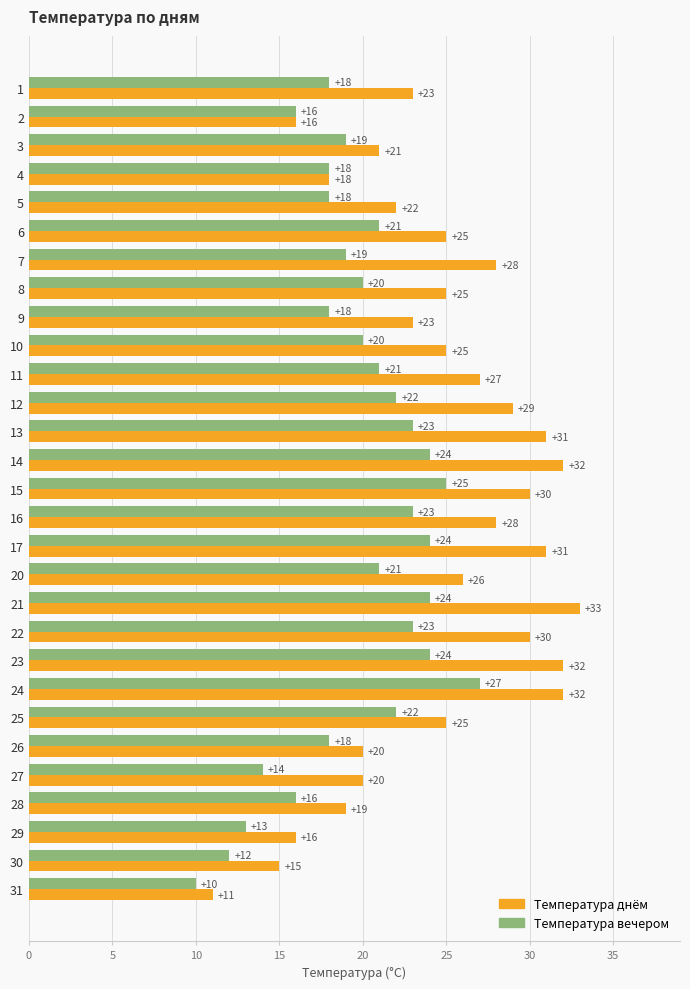

The Температура днём series shows 34 at 5. True or false?

False